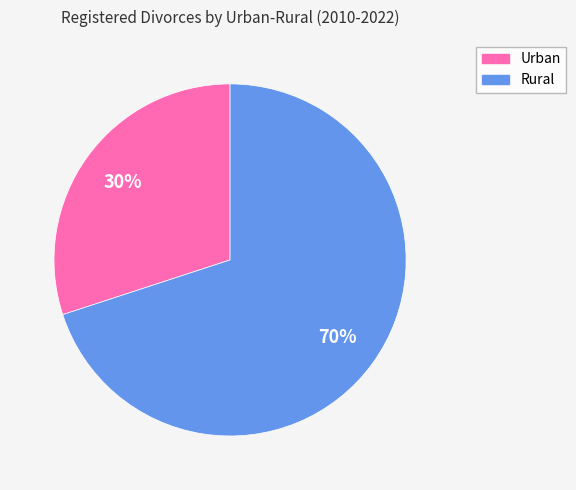

What is the smallest slice in the pie chart?

Urban